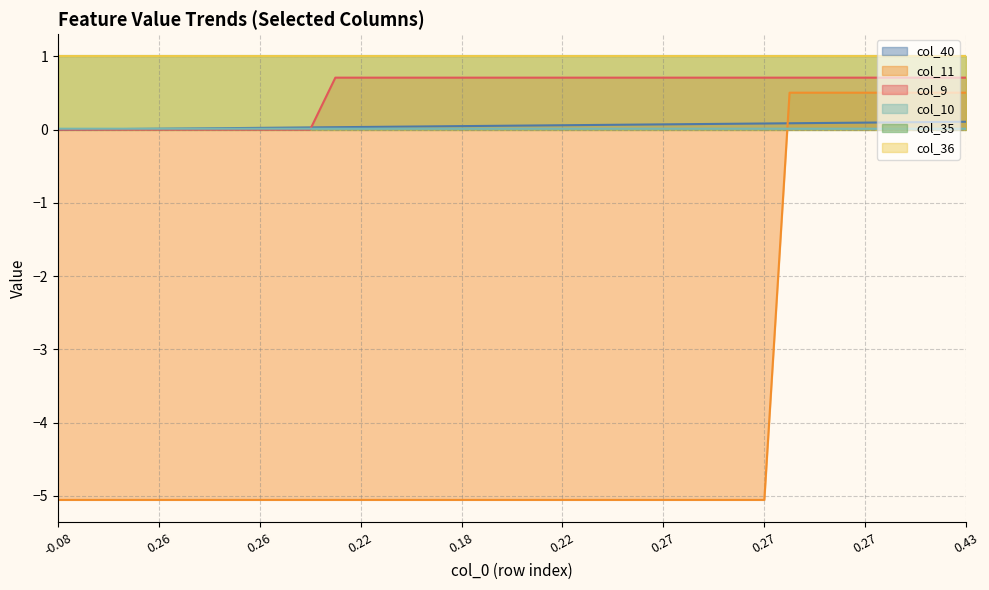

True or false: col_40 has a value of 0.1 at 34.

False